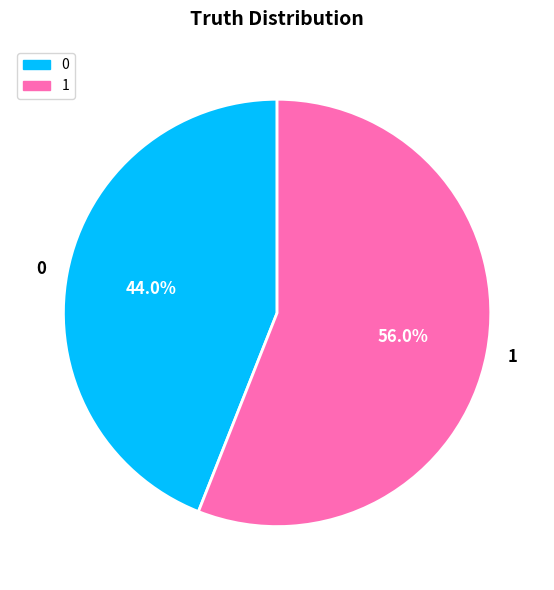

To the nearest percent, what is the difference between the 1 and 0 slice percentages?

12%